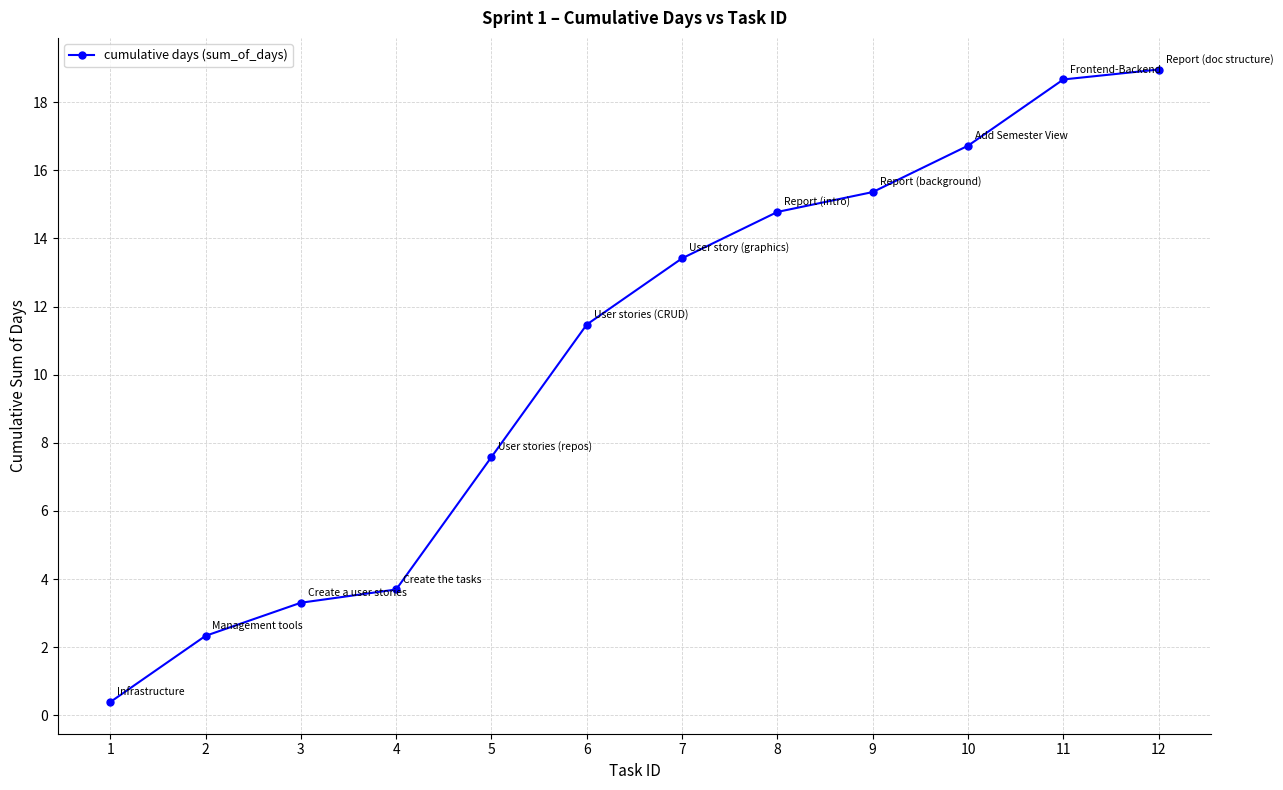

What is the greatest value displayed?

19.0